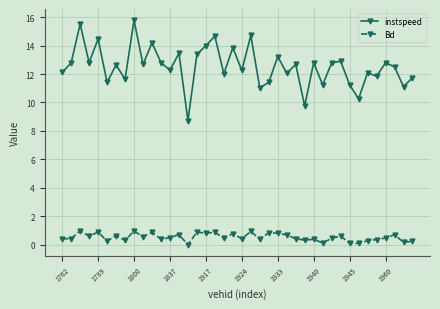

List the series in order of their peak value, highest first.

instspeed, Bd